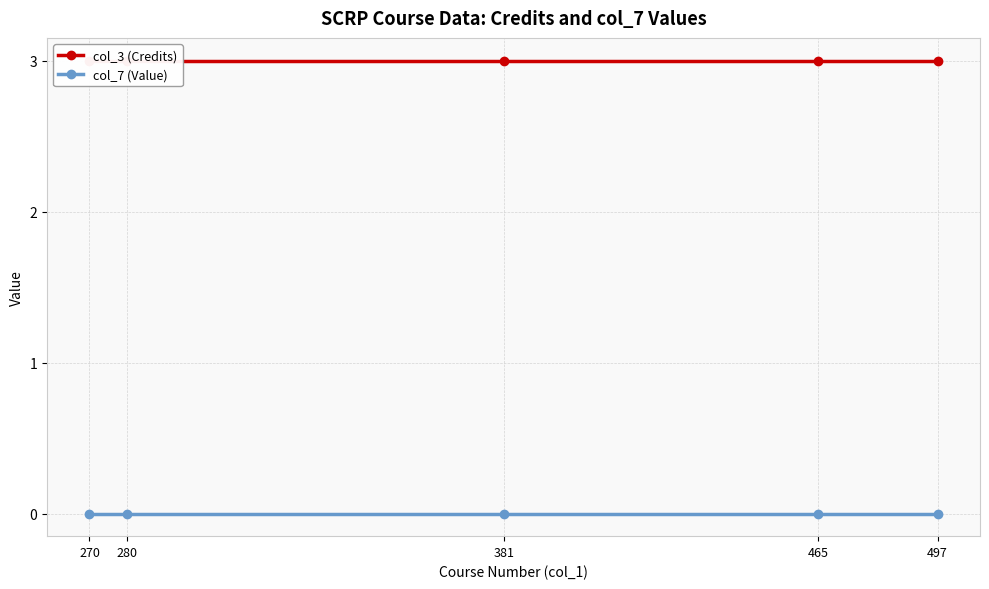

Does the chart have visible grid lines?

Yes